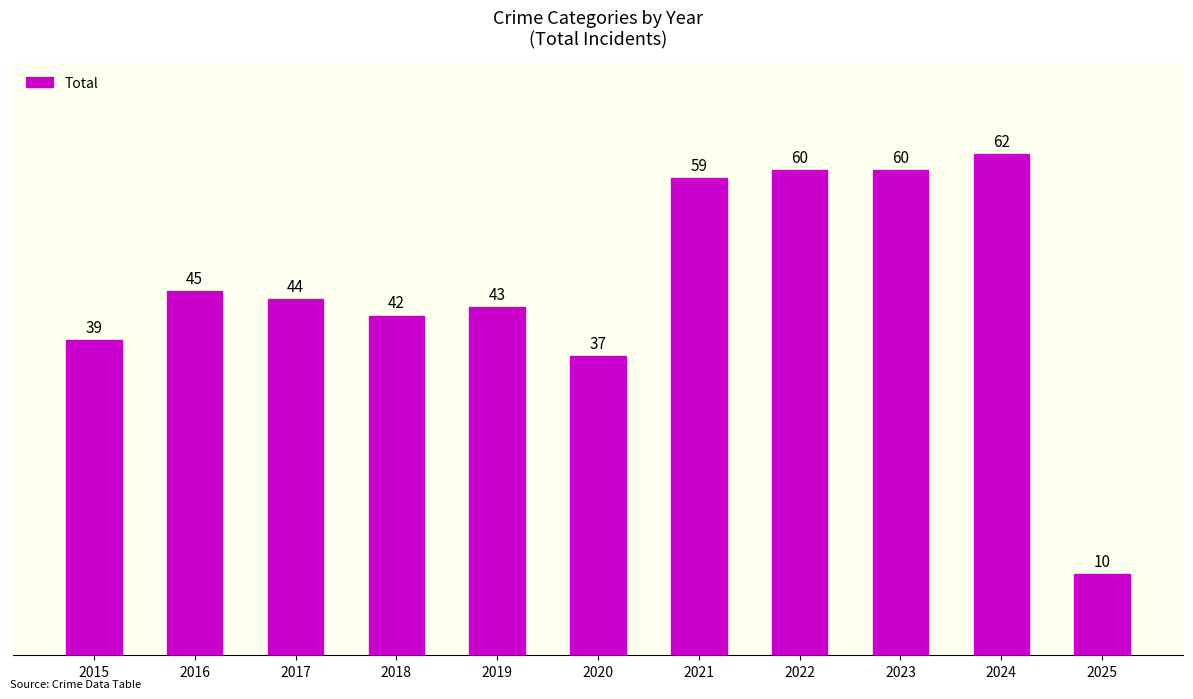

The chart shows a value of 39 at 2015. True or false?

True